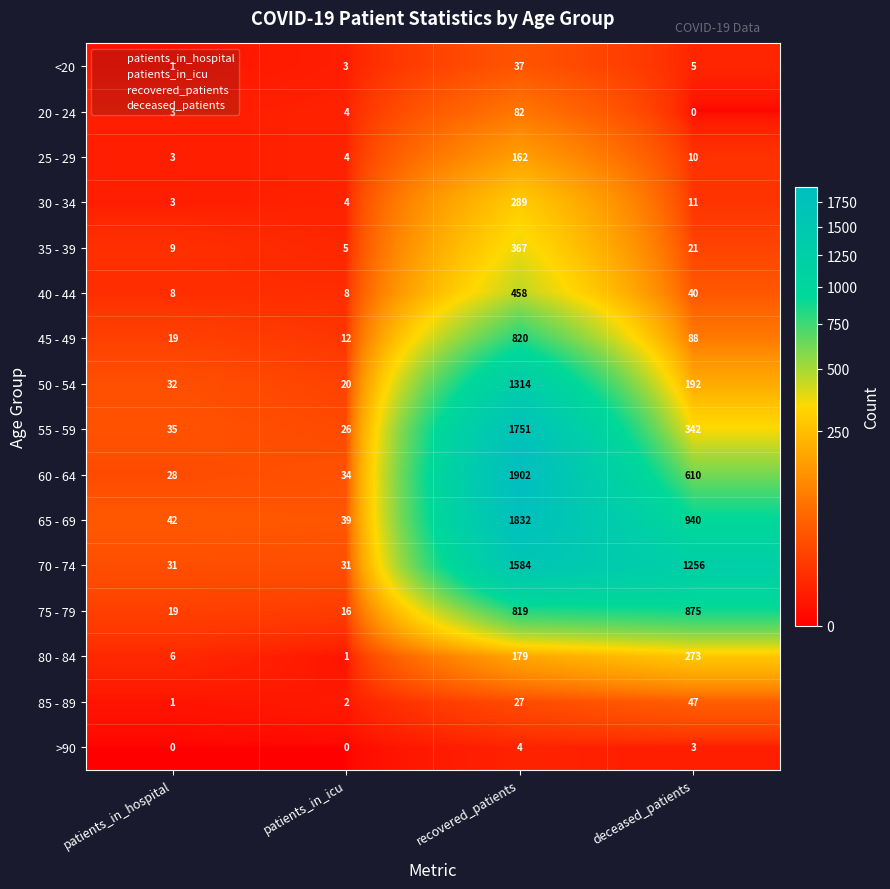

The value of 25 - 29 at patients_in_hospital is 1. True or false?

False